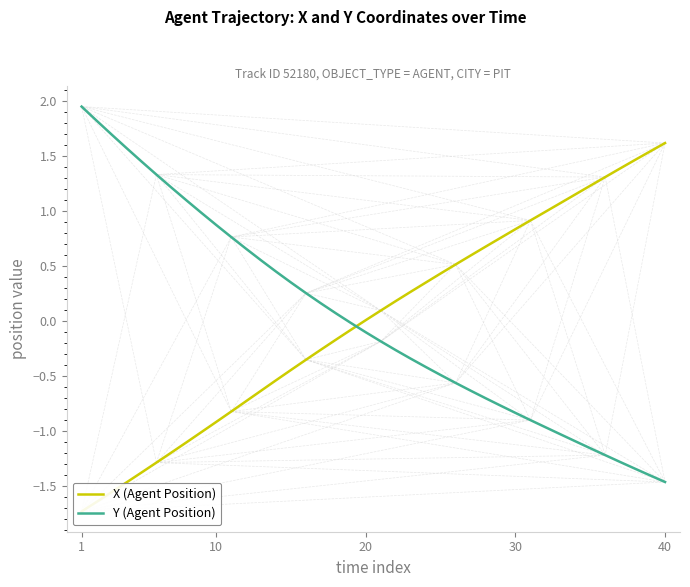

Which series has the largest total across all categories?

X (Agent Position)